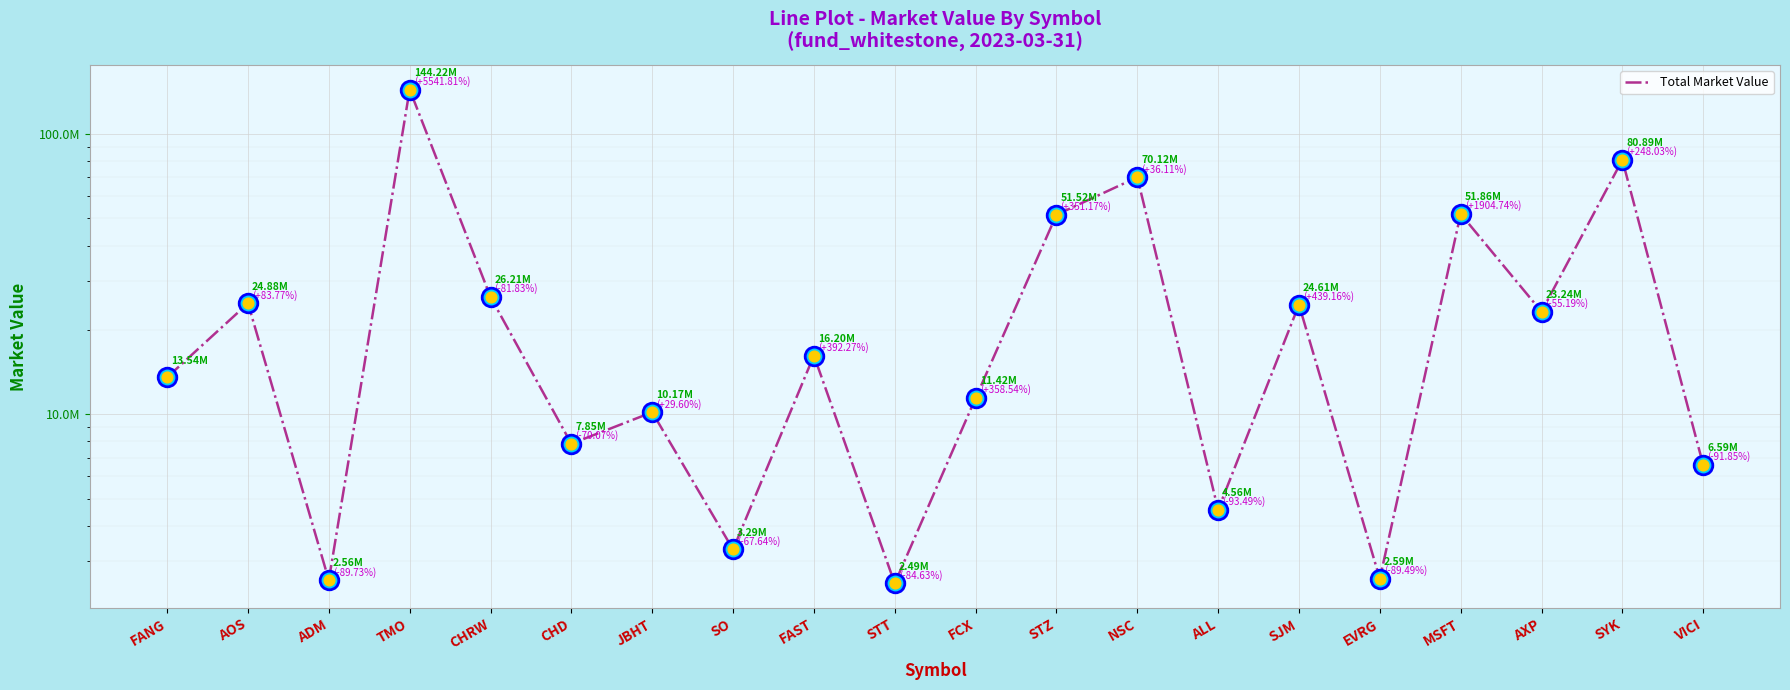

What is the change in value from CHD to SO?

-4554921.0